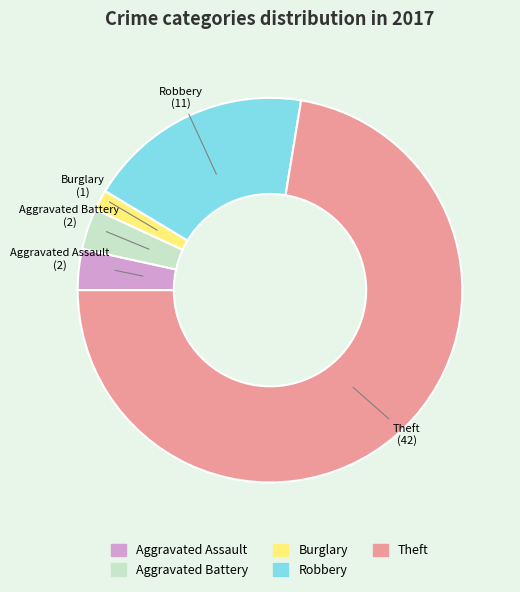

Is there any slice that represents more than half of the pie?

Yes